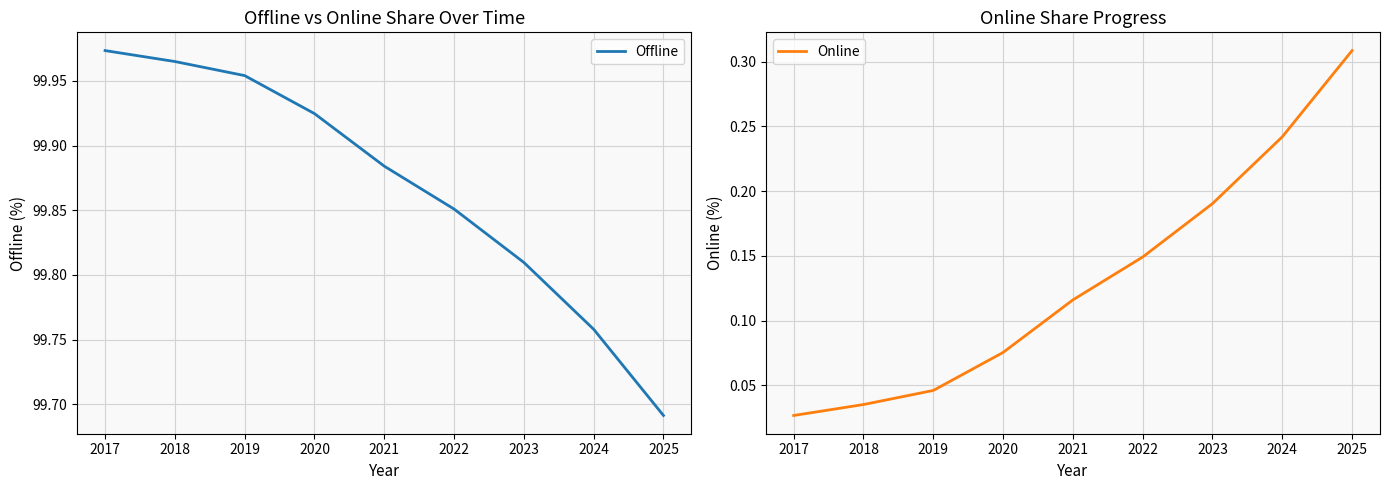

True or false: Offline and Online intersect in this chart.

False